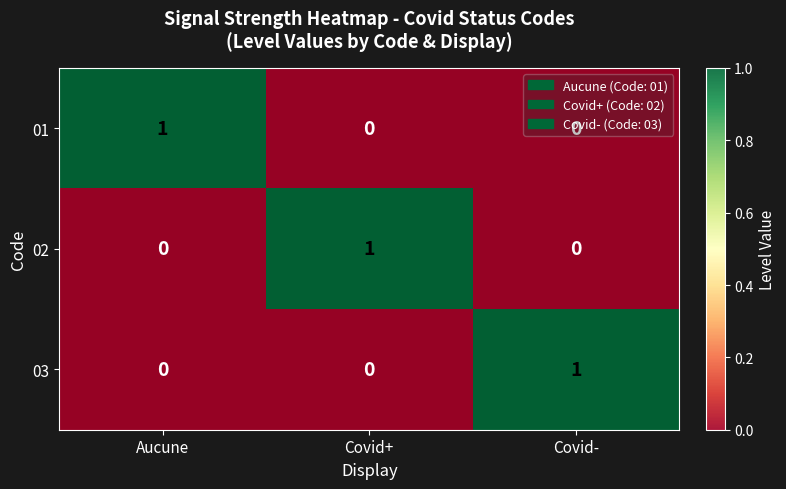

At how many categories does at least one series exceed 0?

3